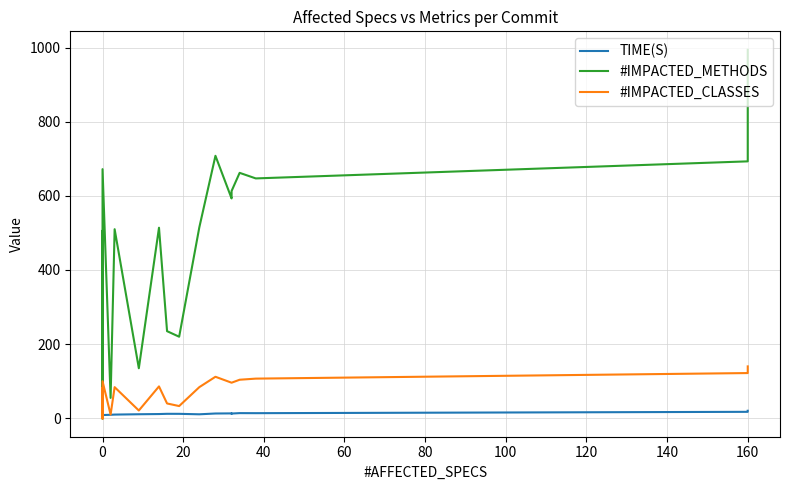

True or false: #IMPACTED_CLASSES and #IMPACTED_METHODS intersect in this chart.

False